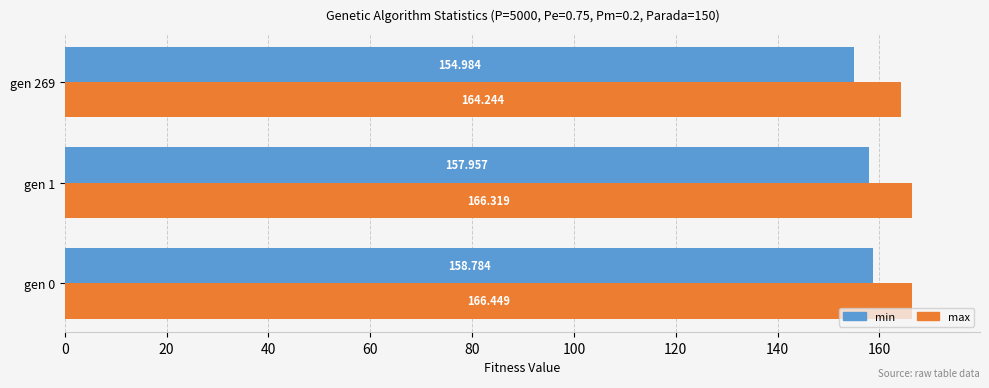

What is the difference between the maximum and minimum values in the min series?

3.8